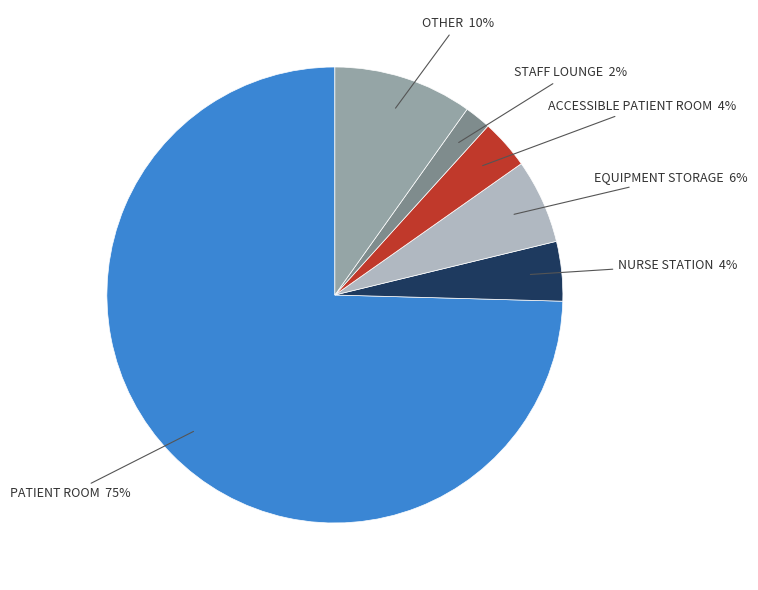

Does any single category account for the majority?

Yes